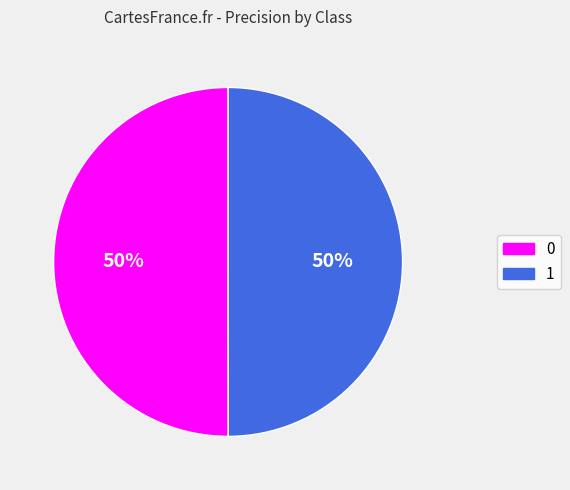

Is it true that 1 is 50% of the pie?

True